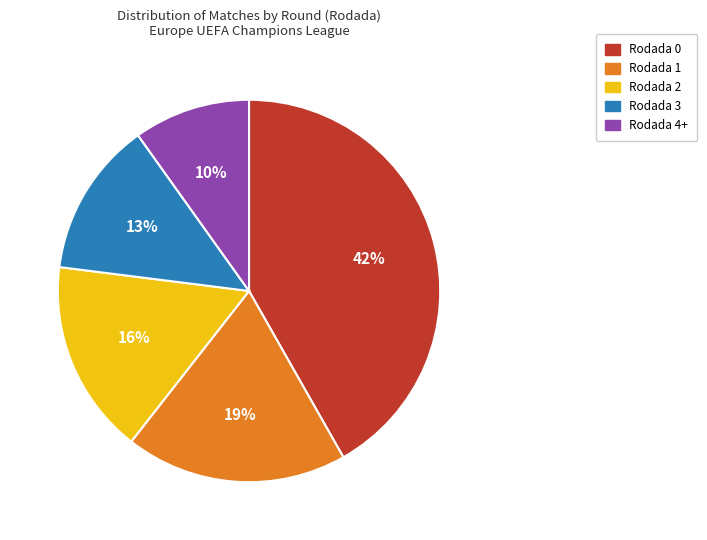

True or false: Rodada 3 accounts for 28% of the total.

False